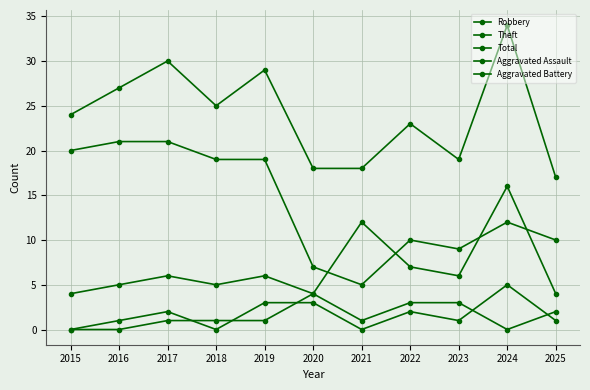

How many series are shown in this chart?

5